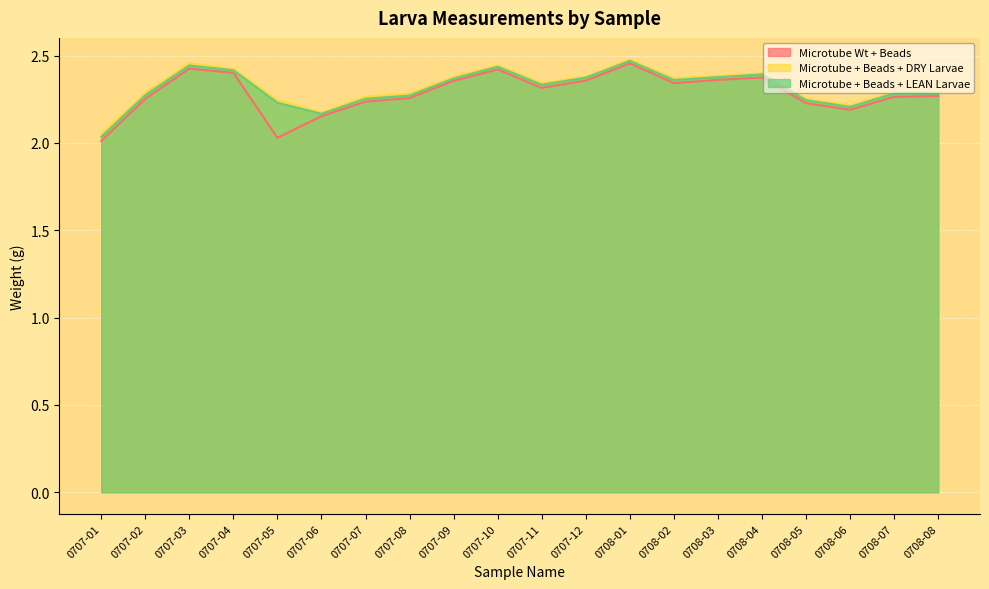

At which category does Microtube Wt + Beads reach its first local peak?

0707-03